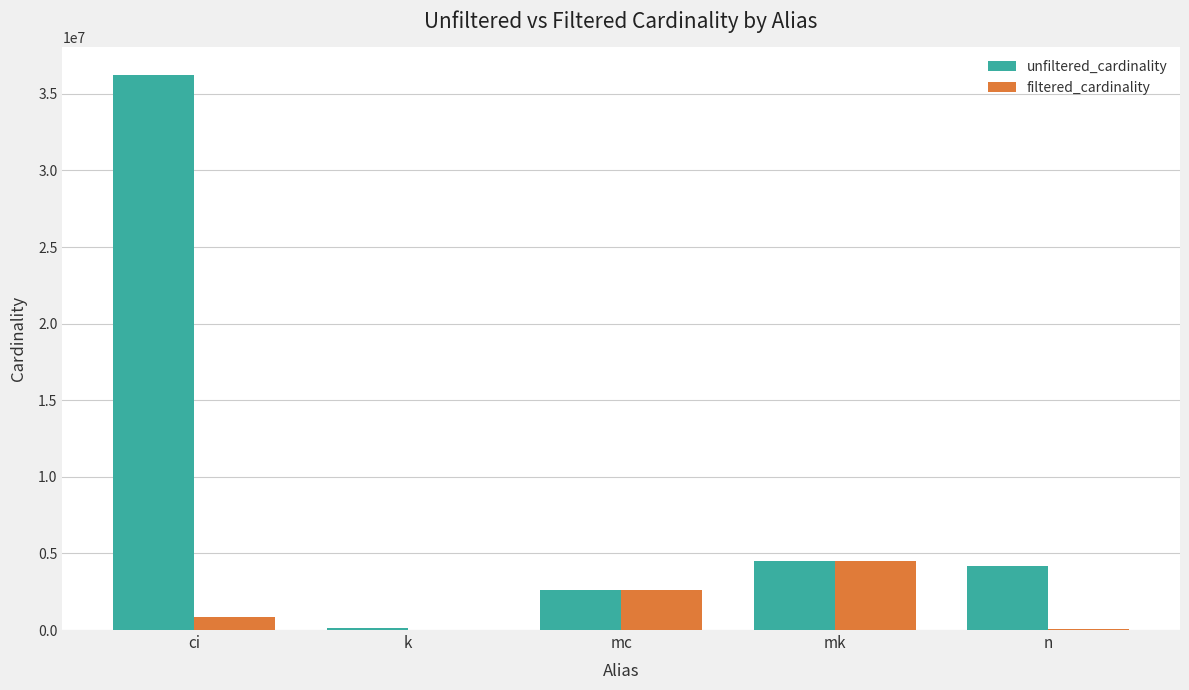

What are all the series names shown in the legend?

unfiltered_cardinality, filtered_cardinality